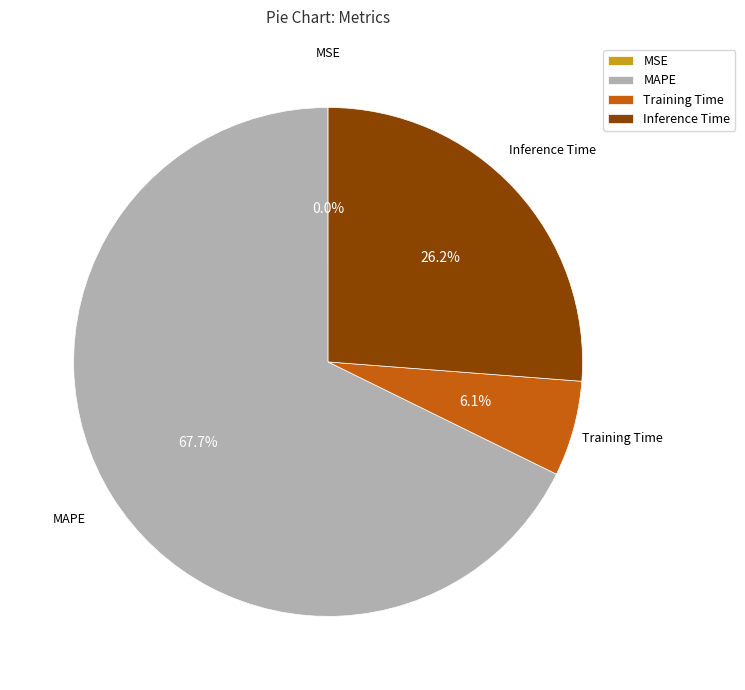

Approximately how many times larger is the value at MAPE compared to Inference Time?

2.6